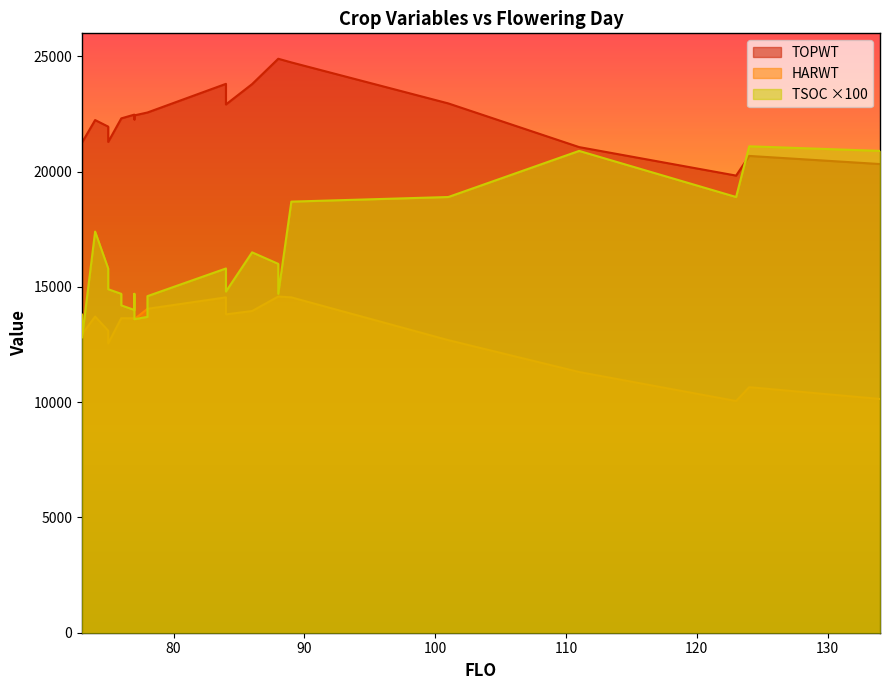

At 16, list the series in order from largest to smallest.

TOPWT, HARWT, TSOC